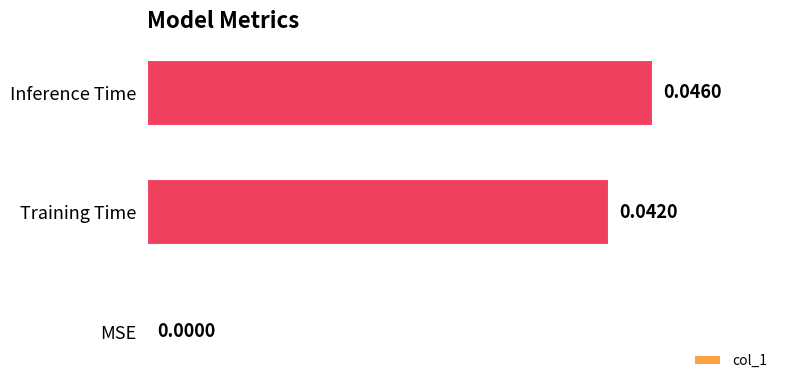

At which category does the chart reach its peak across all series?

Inference Time